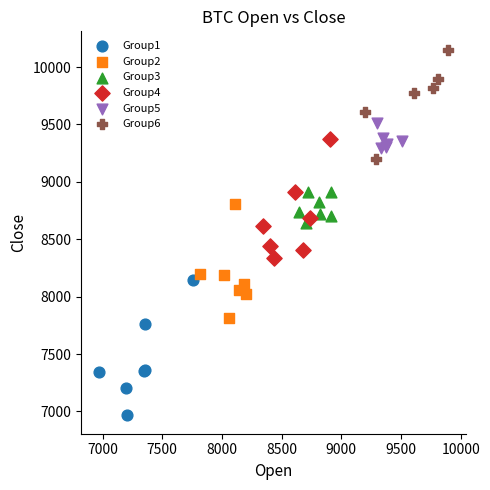

Which series contains the highest Y value?

Group6